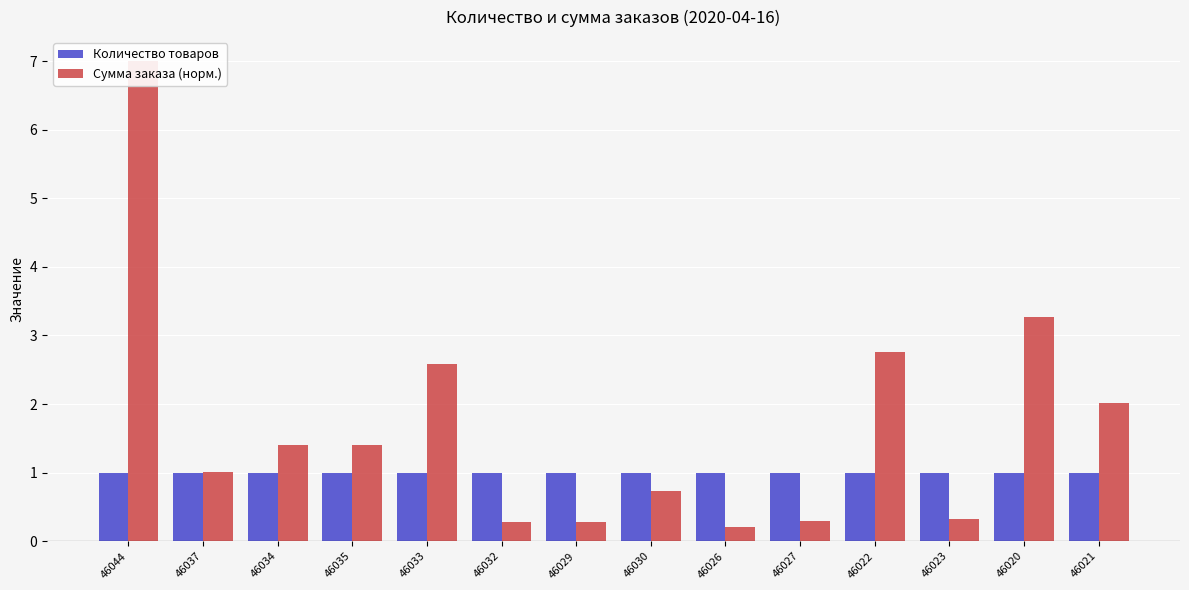

Is it true that Количество товаров equals 1.0 at 46044?

True